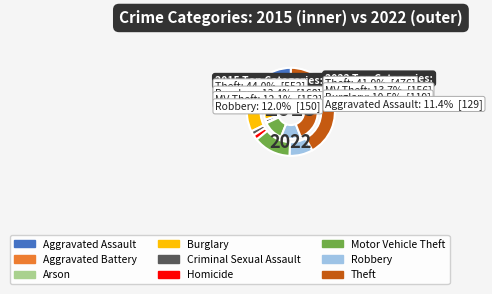

What percentage is the Theft slice, to the nearest percent?

44%